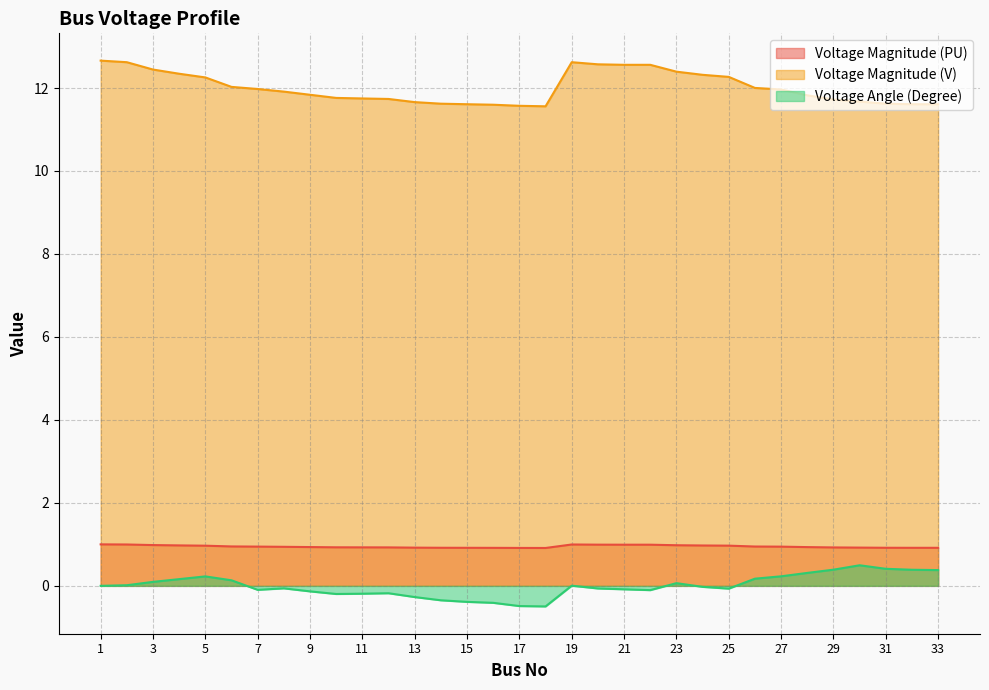

How many interior local valleys does the Voltage Magnitude (V) series have?

1